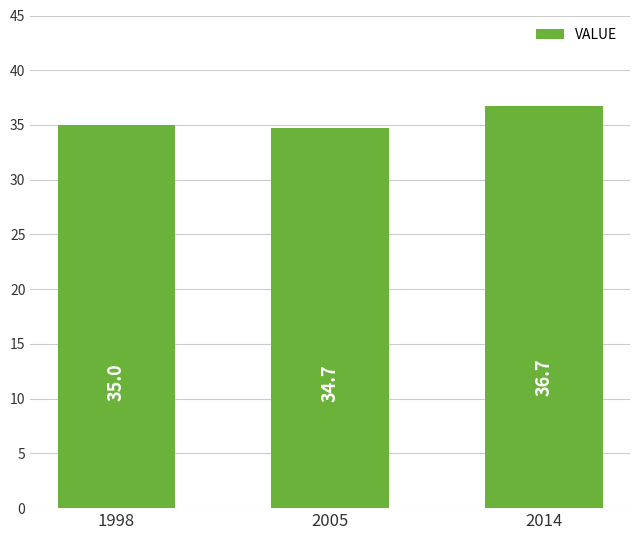

Which label corresponds to the largest value in the chart?

2014